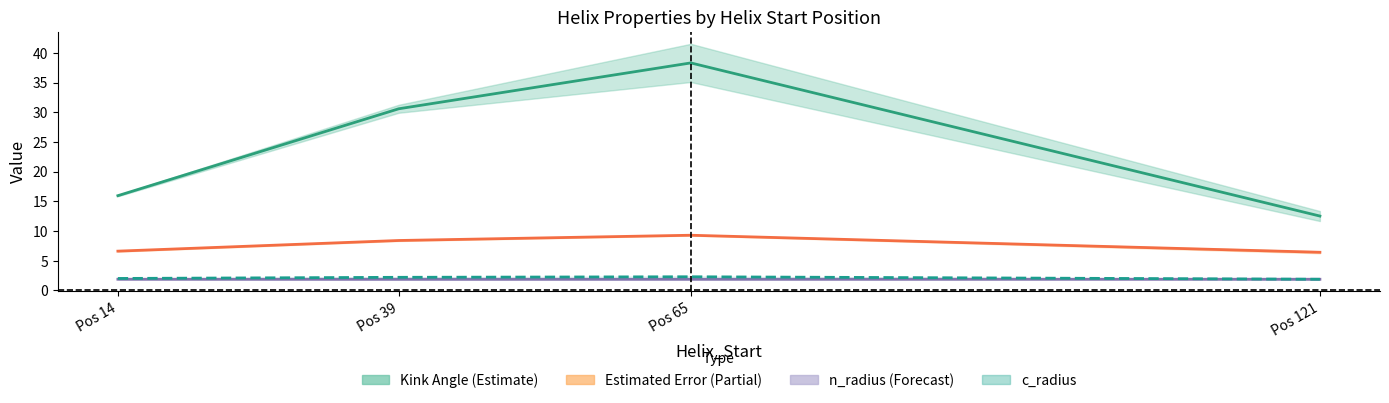

True or false: c_radius has a value of 1.9 at Pos 121.

True